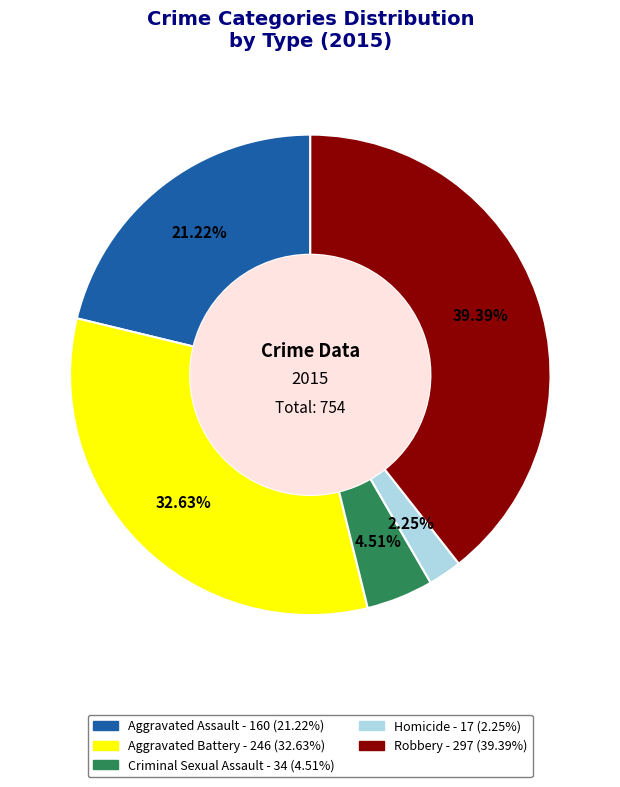

Rank the categories by value from highest to lowest.

Robbery, Aggravated Battery, Aggravated Assault, Criminal Sexual Assault, Homicide